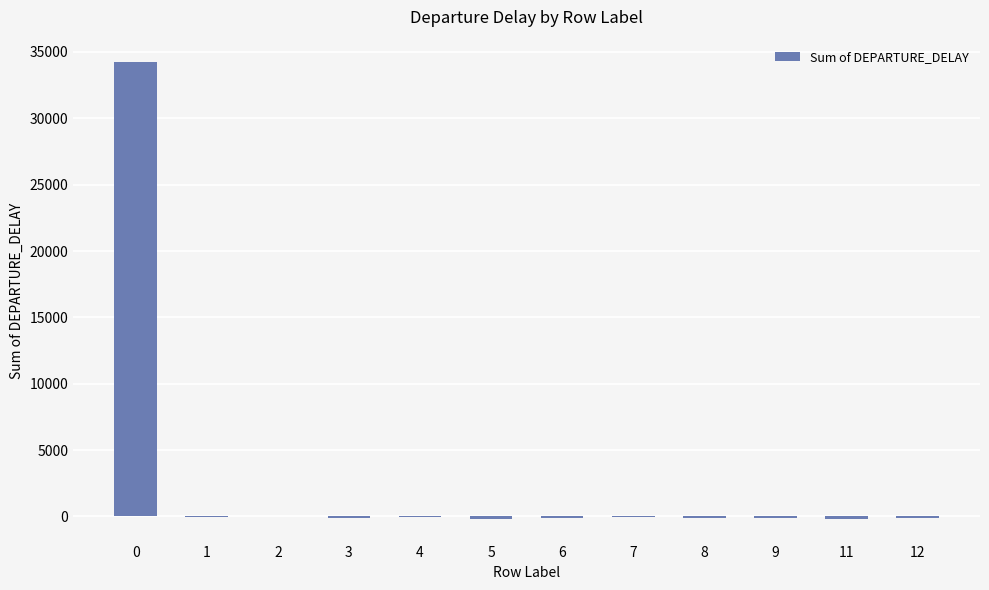

What is the sum of all values?

33271